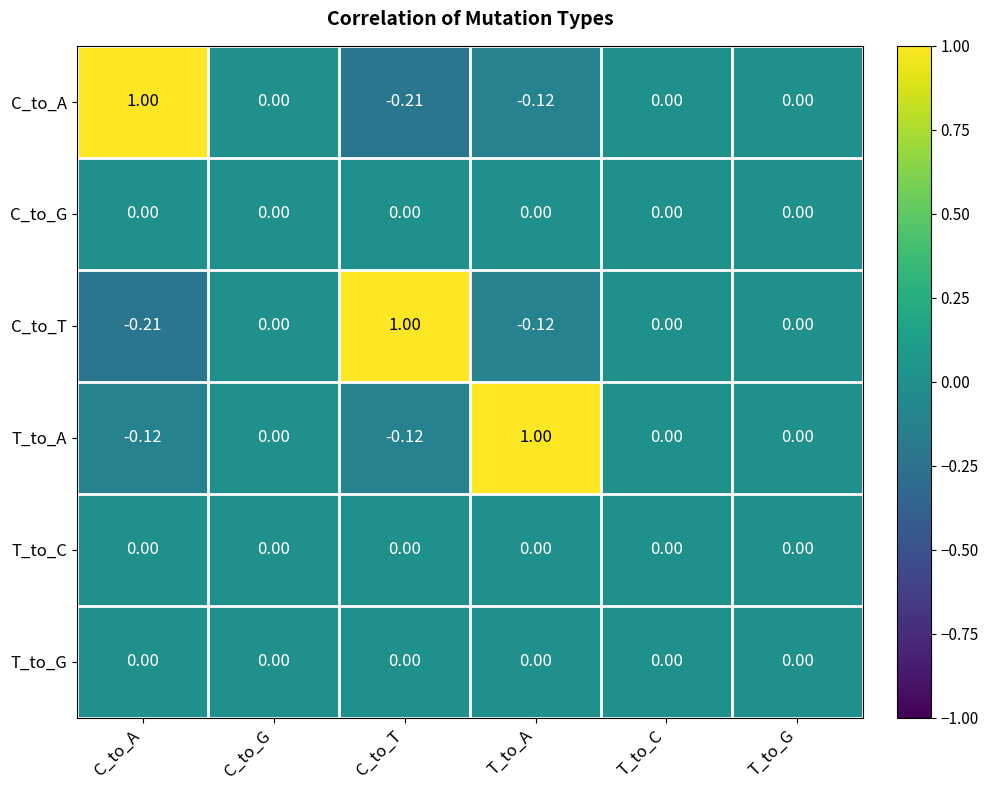

At which category is the sum across all series the highest?

T_to_A